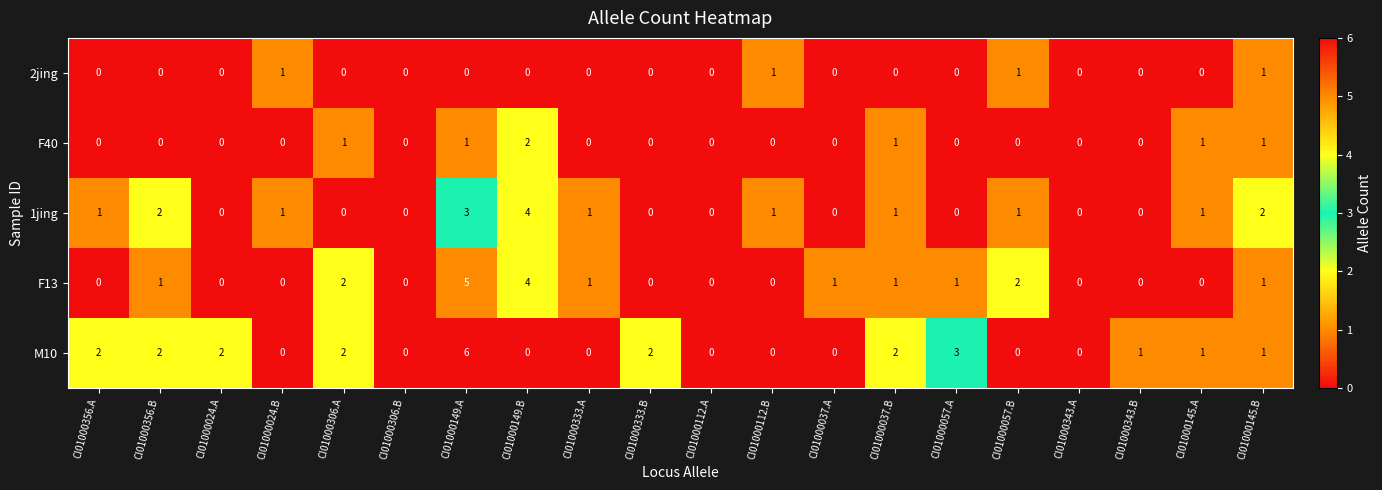

At which category is the sum across all series the highest?

CI01000149.A